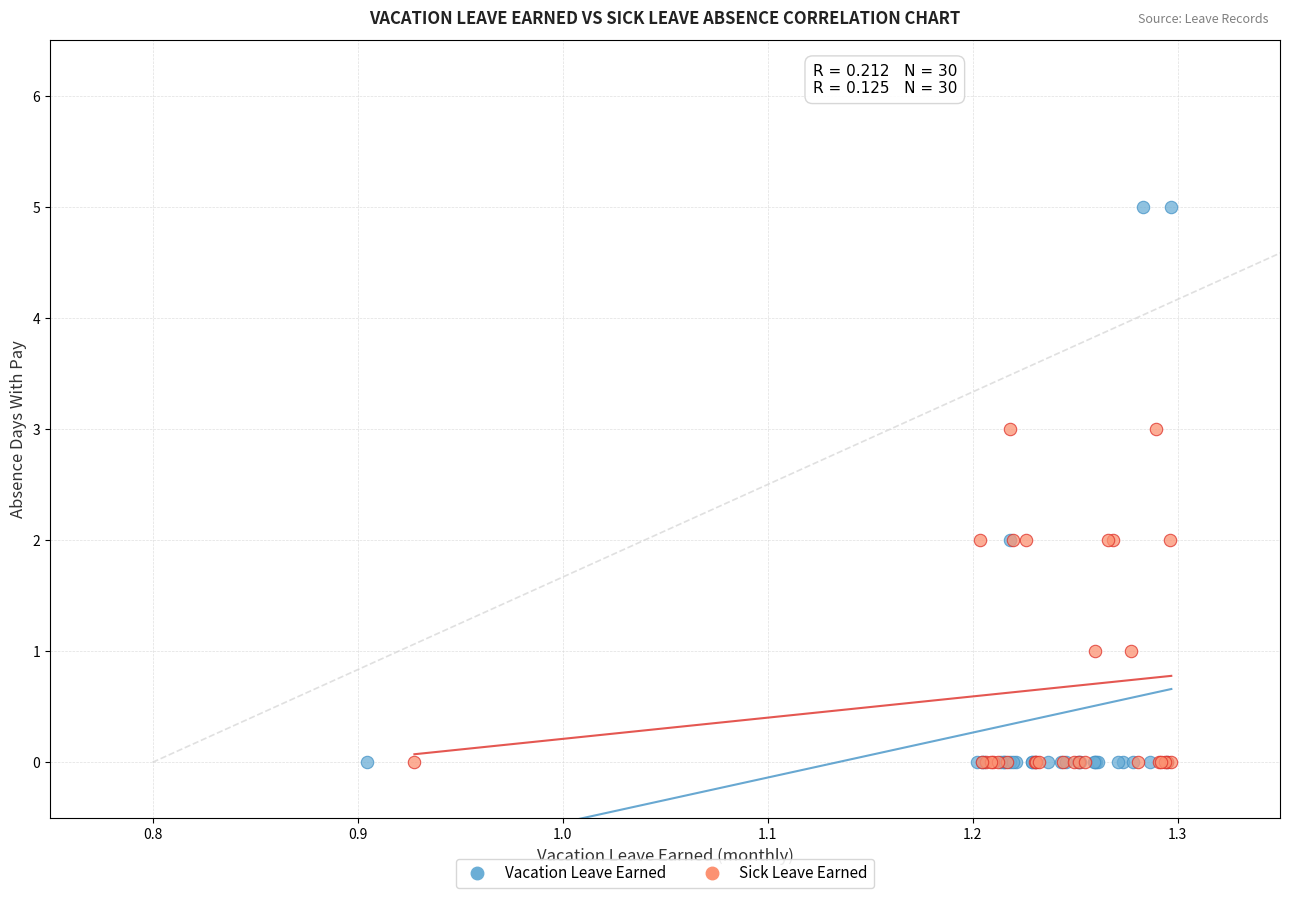

Which series has the largest Y range (max minus min)?

Vacation Leave Earned